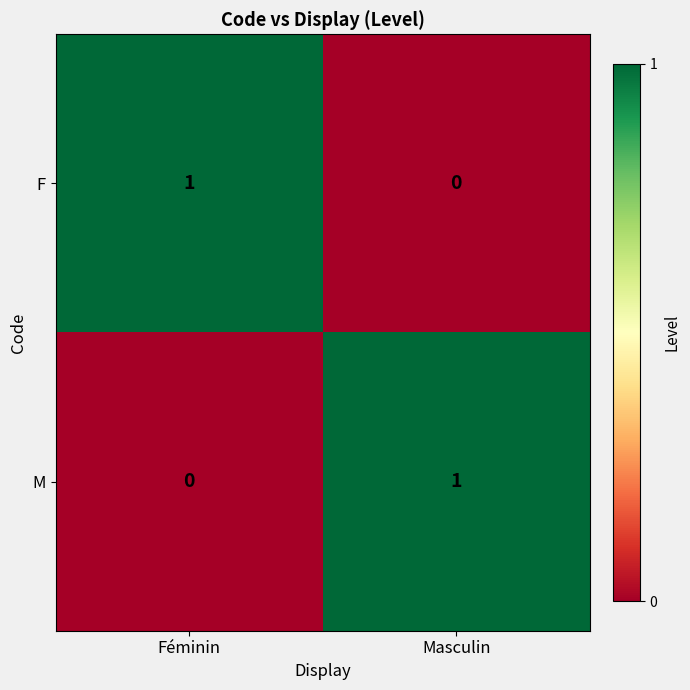

The value of F at Masculin is 0. True or false?

True